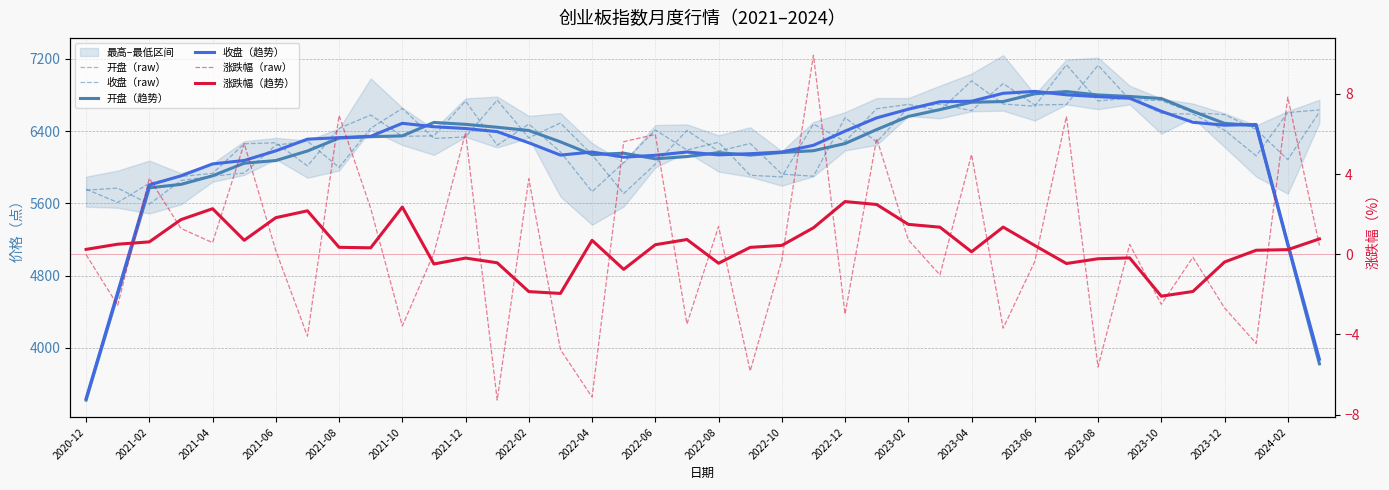

Where is 涨跌幅（raw） nearest to the value 1?

2023-02